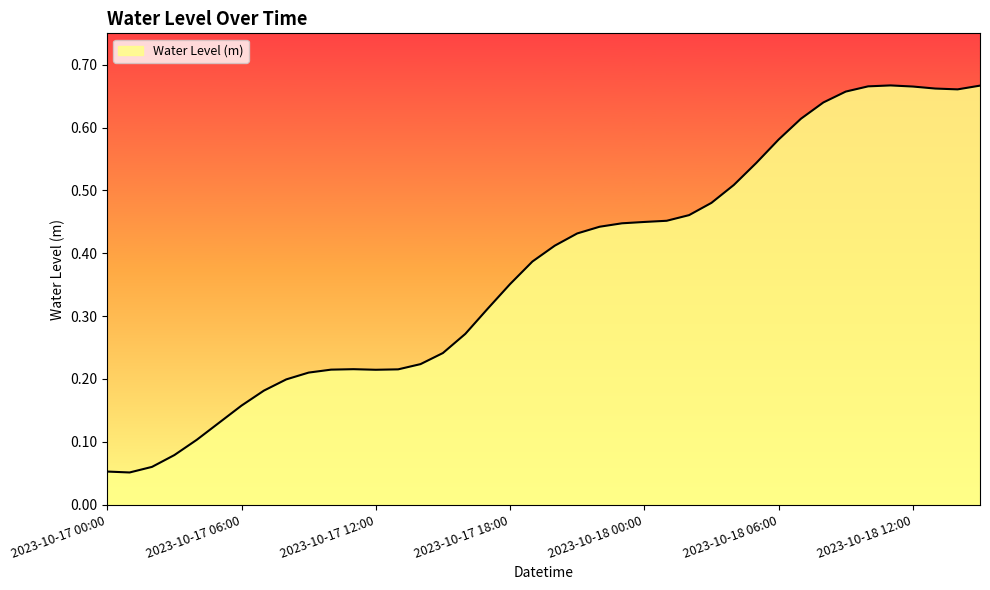

Which label corresponds to the smallest value in the chart?

2023-10-17 01:00